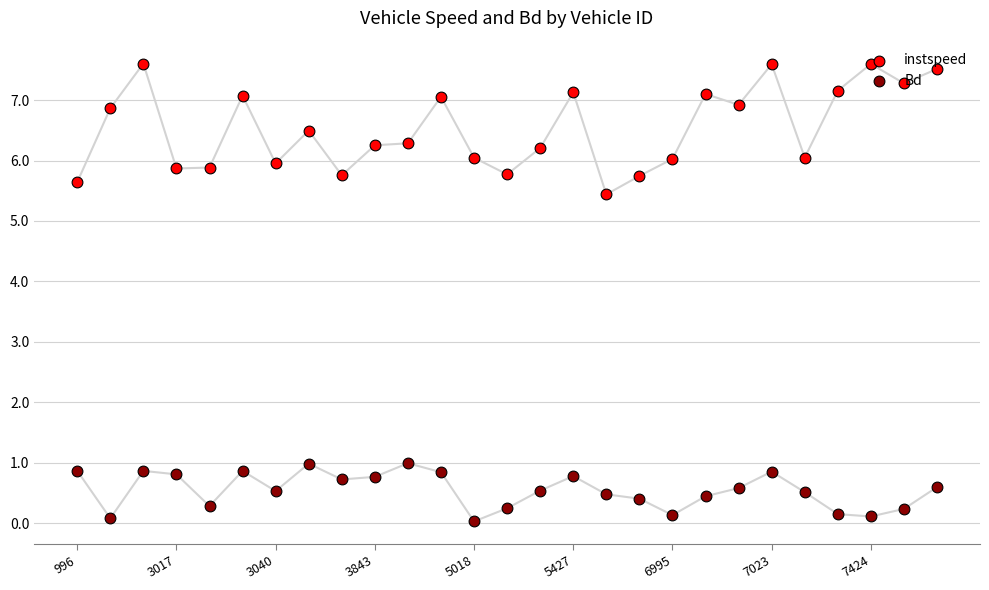

Which series reaches the maximum Y coordinate?

instspeed